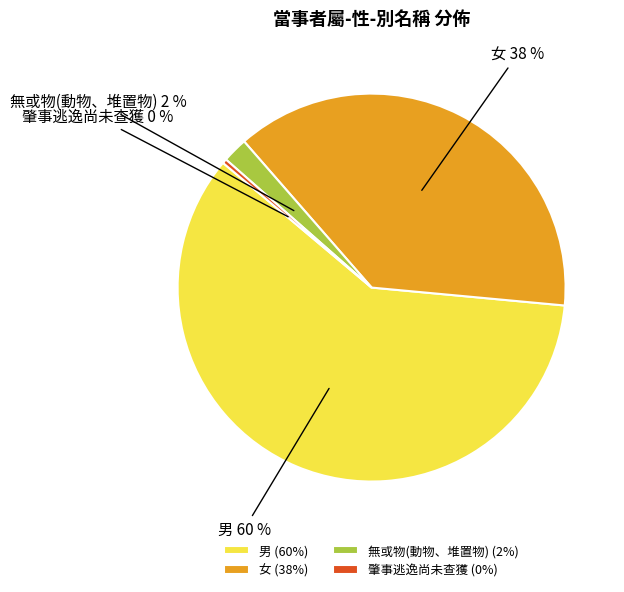

What percentage is the 無或物(動物、堆置物) slice, to the nearest percent?

2%